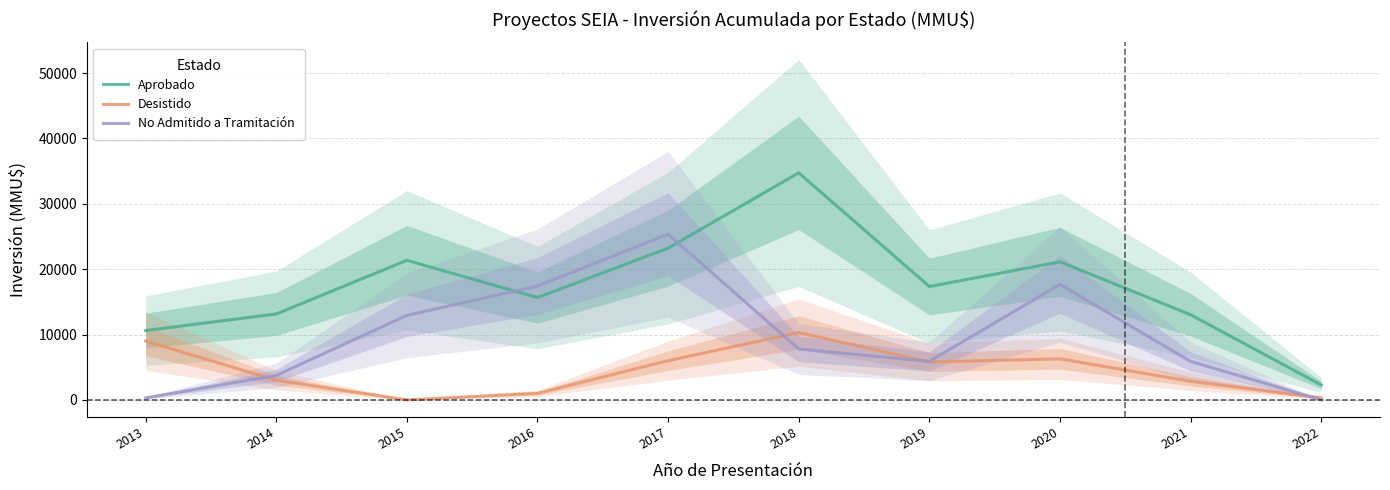

What are all the series names shown in the legend?

Aprobado, Desistido, No Admitido a Tramitación